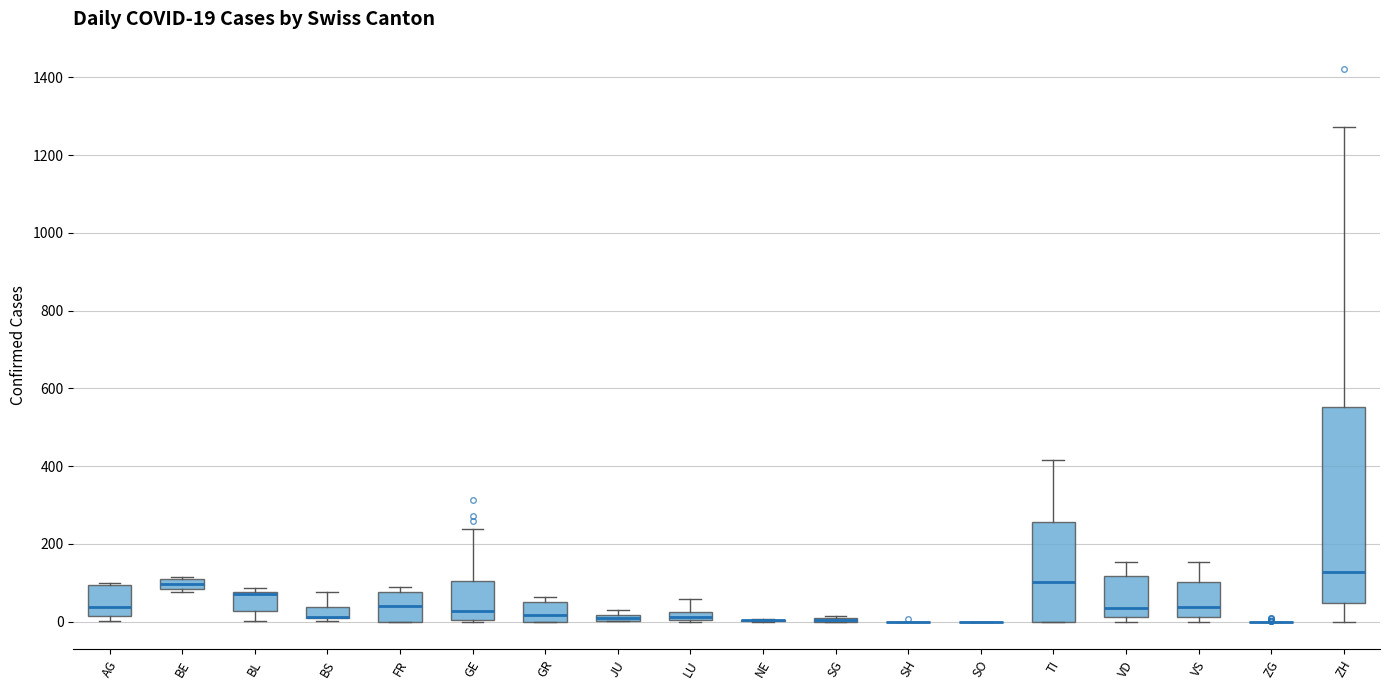

Which box is the tallest, from its lower edge to its upper edge?

ZH